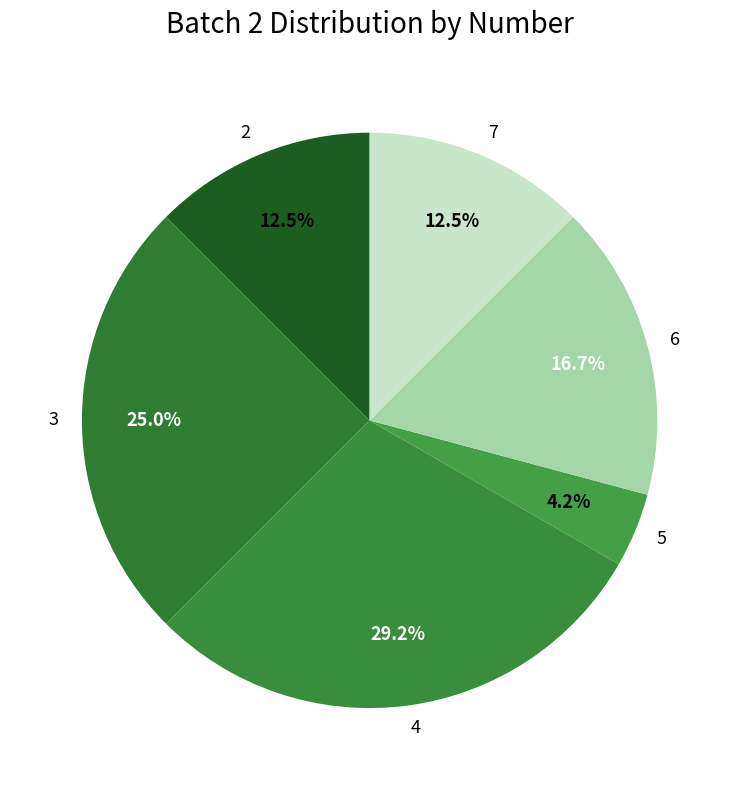

Which slice is the smallest?

5